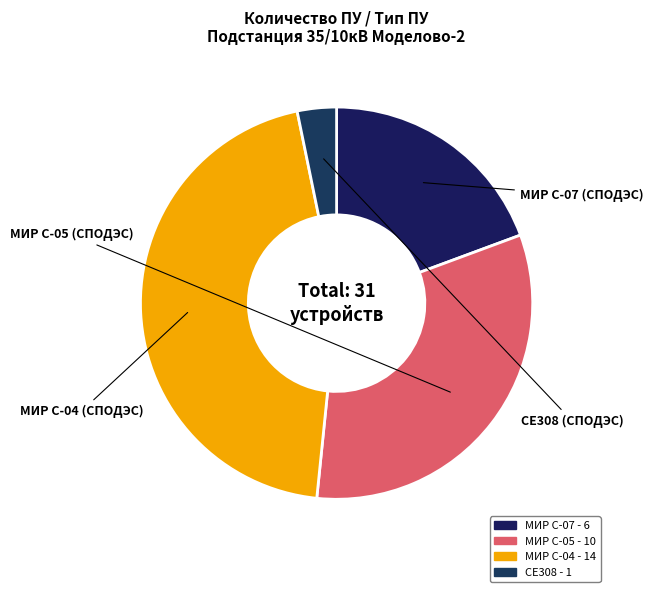

Which category has the biggest portion of the pie?

МИР С-04 (СПОДЭС)